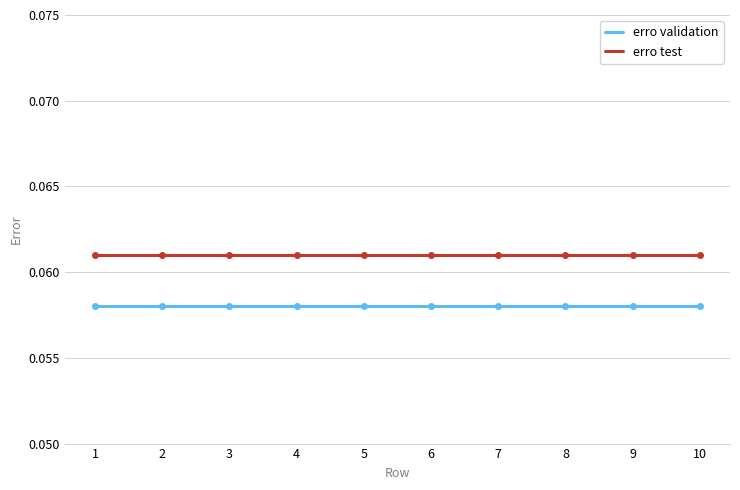

Is it true that erro validation equals 0.0 at 9?

False